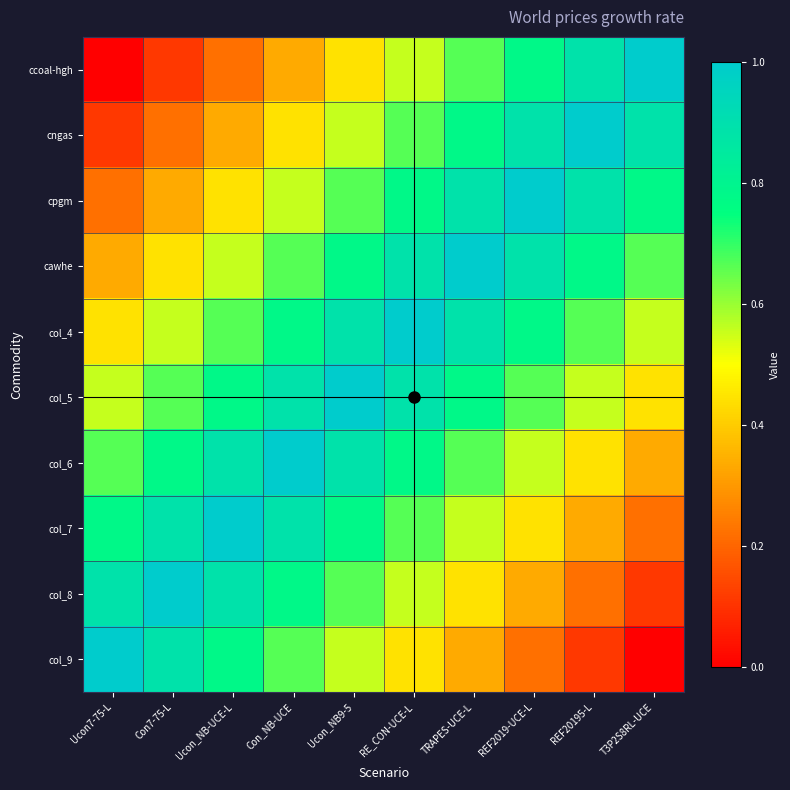

Reading right to left, transcribe all the data shown in this chart.

ccoal-hgh: T3P2S8RL-UCE=1.0	REF20195-L=0.9	REF2019-UCE-L=0.8	TRAPES-UCE-L=0.7	RE_CON-UCE-L=0.6	Ucon_NB9-5=0.4	Con_NB-UCE=0.3	Ucon_NB-UCE-L=0.2	Con7-75-L=0.1	Ucon7-75-L=0.0
cngas: T3P2S8RL-UCE=0.9	REF20195-L=1.0	REF2019-UCE-L=0.9	TRAPES-UCE-L=0.8	RE_CON-UCE-L=0.7	Ucon_NB9-5=0.6	Con_NB-UCE=0.4	Ucon_NB-UCE-L=0.3	Con7-75-L=0.2	Ucon7-75-L=0.1
cpgm: T3P2S8RL-UCE=0.8	REF20195-L=0.9	REF2019-UCE-L=1.0	TRAPES-UCE-L=0.9	RE_CON-UCE-L=0.8	Ucon_NB9-5=0.7	Con_NB-UCE=0.6	Ucon_NB-UCE-L=0.4	Con7-75-L=0.3	Ucon7-75-L=0.2
cawhe: T3P2S8RL-UCE=0.7	REF20195-L=0.8	REF2019-UCE-L=0.9	TRAPES-UCE-L=1.0	RE_CON-UCE-L=0.9	Ucon_NB9-5=0.8	Con_NB-UCE=0.7	Ucon_NB-UCE-L=0.6	Con7-75-L=0.4	Ucon7-75-L=0.3
col_4: T3P2S8RL-UCE=0.6	REF20195-L=0.7	REF2019-UCE-L=0.8	TRAPES-UCE-L=0.9	RE_CON-UCE-L=1.0	Ucon_NB9-5=0.9	Con_NB-UCE=0.8	Ucon_NB-UCE-L=0.7	Con7-75-L=0.6	Ucon7-75-L=0.4
col_5: T3P2S8RL-UCE=0.4	REF20195-L=0.6	REF2019-UCE-L=0.7	TRAPES-UCE-L=0.8	RE_CON-UCE-L=0.9	Ucon_NB9-5=1.0	Con_NB-UCE=0.9	Ucon_NB-UCE-L=0.8	Con7-75-L=0.7	Ucon7-75-L=0.6
col_6: T3P2S8RL-UCE=0.3	REF20195-L=0.4	REF2019-UCE-L=0.6	TRAPES-UCE-L=0.7	RE_CON-UCE-L=0.8	Ucon_NB9-5=0.9	Con_NB-UCE=1.0	Ucon_NB-UCE-L=0.9	Con7-75-L=0.8	Ucon7-75-L=0.7
col_7: T3P2S8RL-UCE=0.2	REF20195-L=0.3	REF2019-UCE-L=0.4	TRAPES-UCE-L=0.6	RE_CON-UCE-L=0.7	Ucon_NB9-5=0.8	Con_NB-UCE=0.9	Ucon_NB-UCE-L=1.0	Con7-75-L=0.9	Ucon7-75-L=0.8
col_8: T3P2S8RL-UCE=0.1	REF20195-L=0.2	REF2019-UCE-L=0.3	TRAPES-UCE-L=0.4	RE_CON-UCE-L=0.6	Ucon_NB9-5=0.7	Con_NB-UCE=0.8	Ucon_NB-UCE-L=0.9	Con7-75-L=1.0	Ucon7-75-L=0.9
col_9: T3P2S8RL-UCE=0.0	REF20195-L=0.1	REF2019-UCE-L=0.2	TRAPES-UCE-L=0.3	RE_CON-UCE-L=0.4	Ucon_NB9-5=0.6	Con_NB-UCE=0.7	Ucon_NB-UCE-L=0.8	Con7-75-L=0.9	Ucon7-75-L=1.0